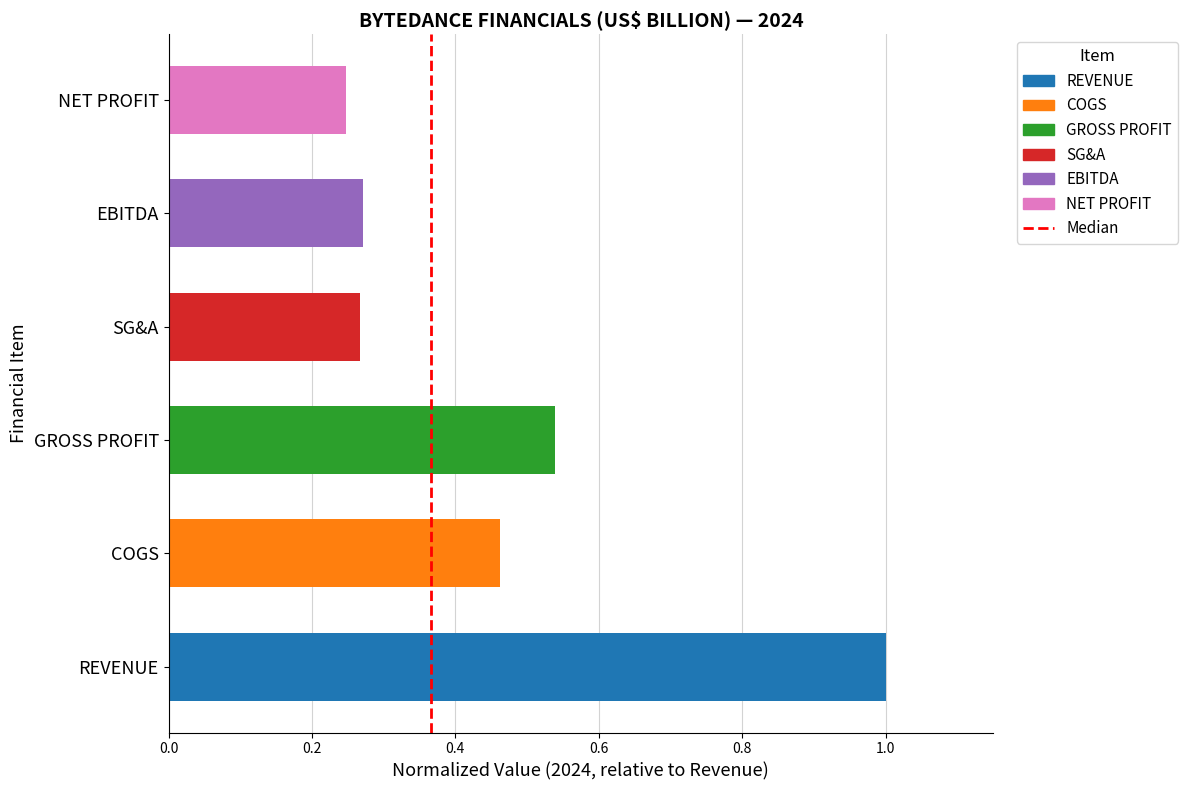

What is the change in value from COGS to GROSS PROFIT?

+0.1